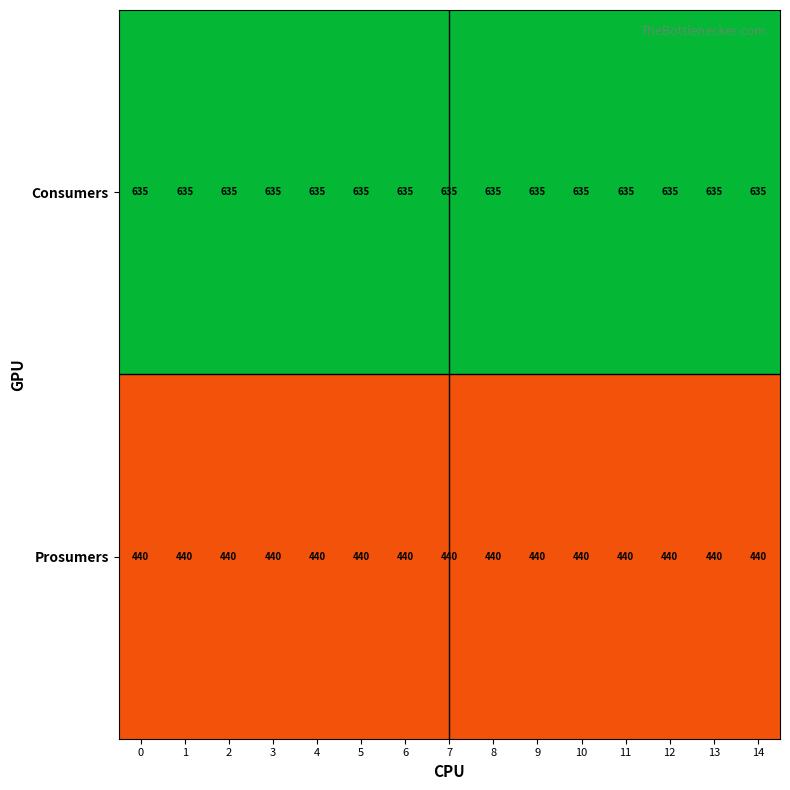

Rank the series by their maximum value, from highest to lowest.

Consumers, Prosumers